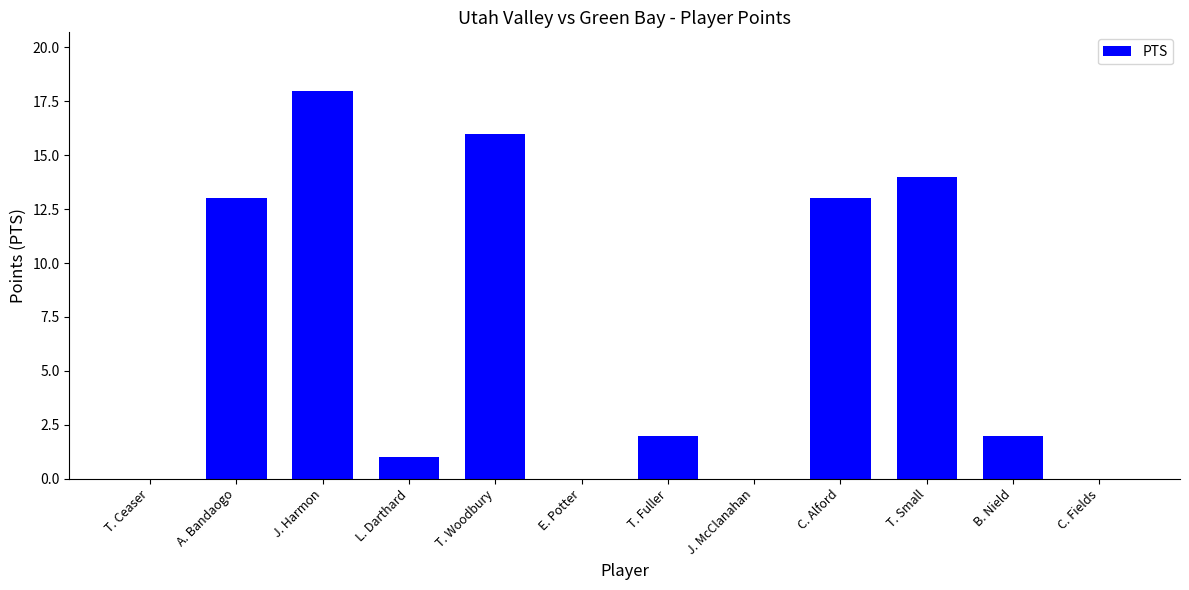

What is the sum of all values?

79